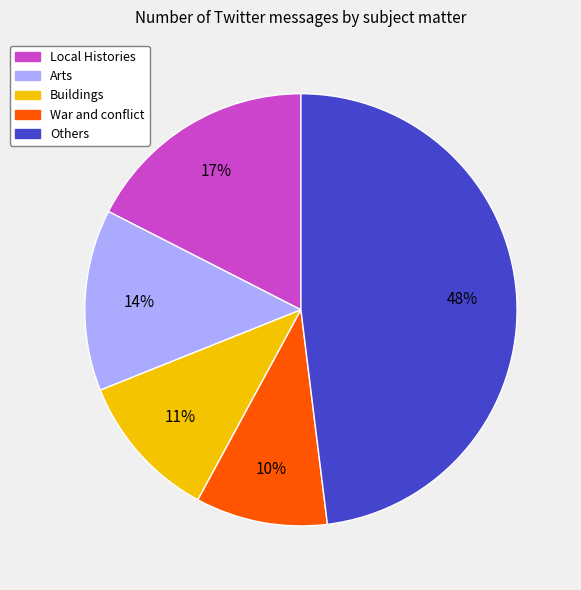

To the nearest percent, what is the difference between the largest and smallest slice percentages?

38%